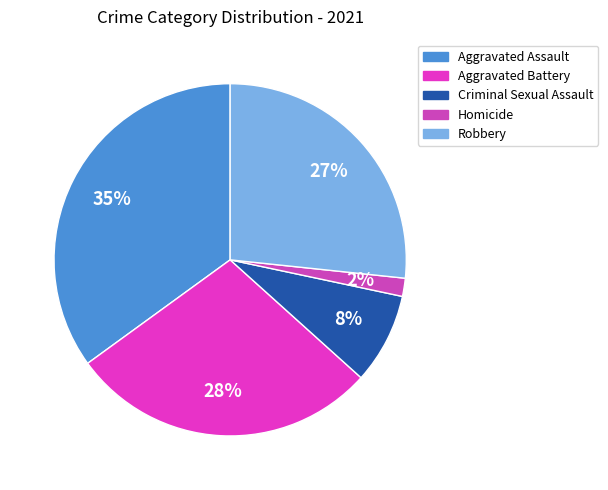

What is the largest slice in the pie chart?

Aggravated Assault